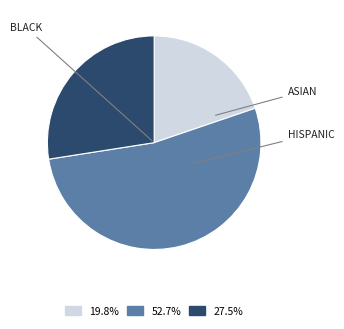

Does any single category account for the majority?

Yes